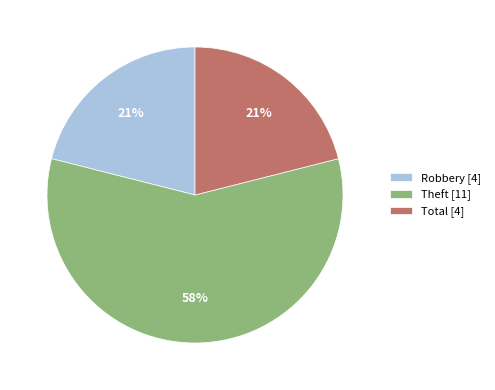

To the nearest percent, what percentage of the pie is Robbery?

21%